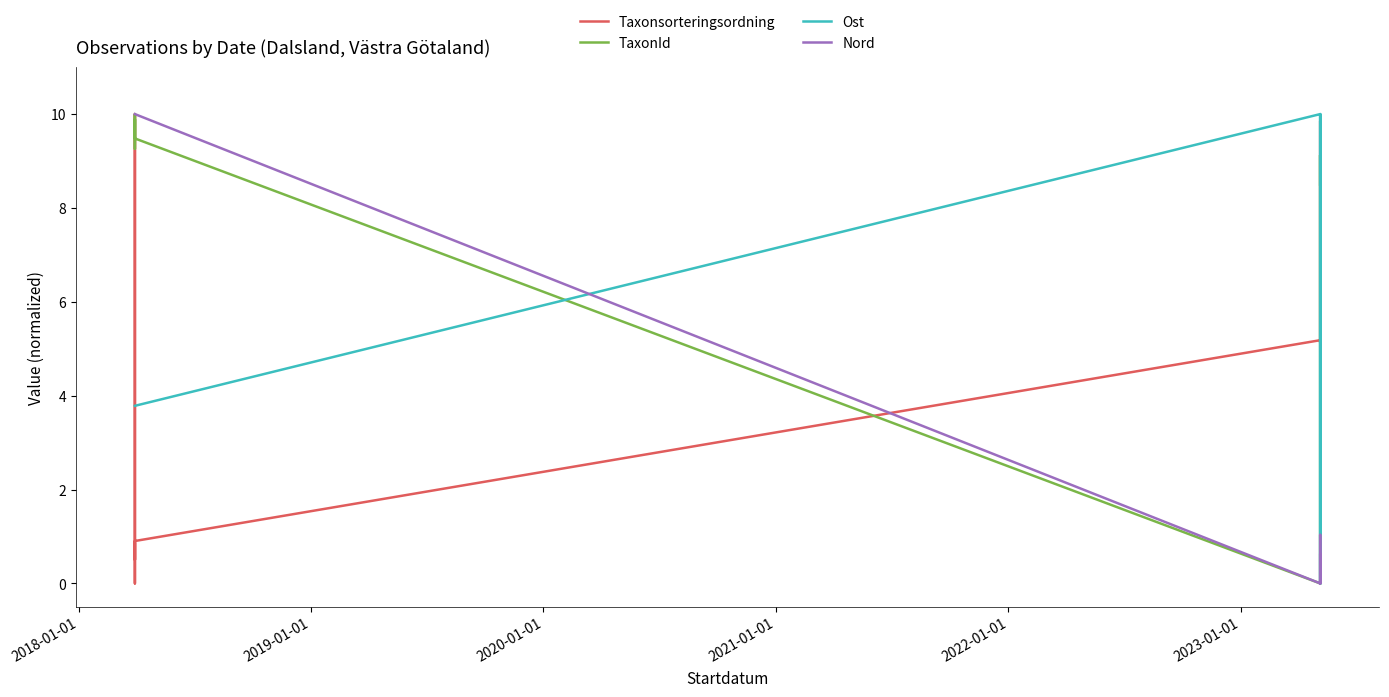

Does the chart display data point markers on the line(s)?

No